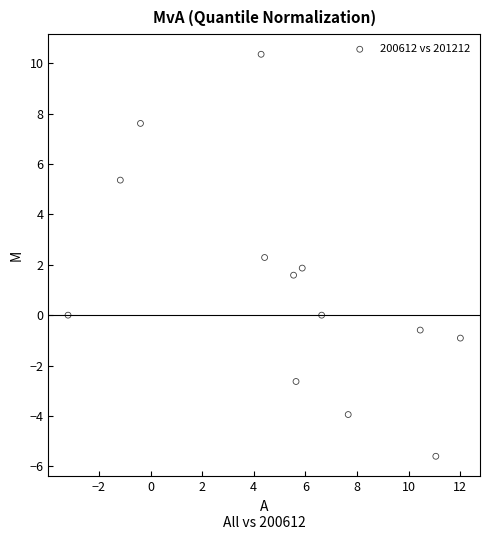

What is the range of Y values (max minus min)?

15.9